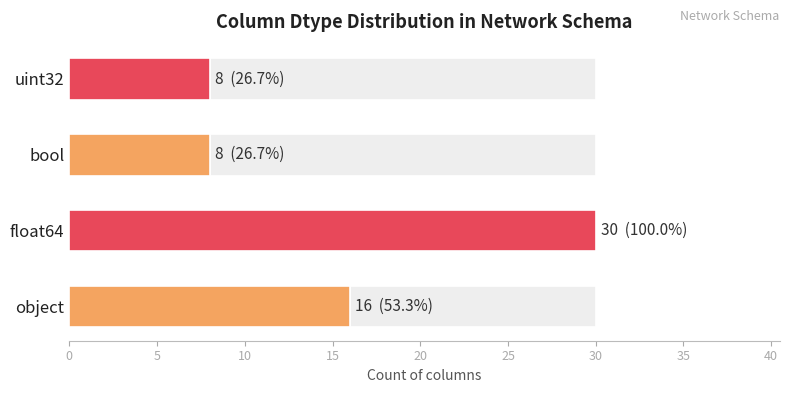

Which category has the lowest value across all series?

bool